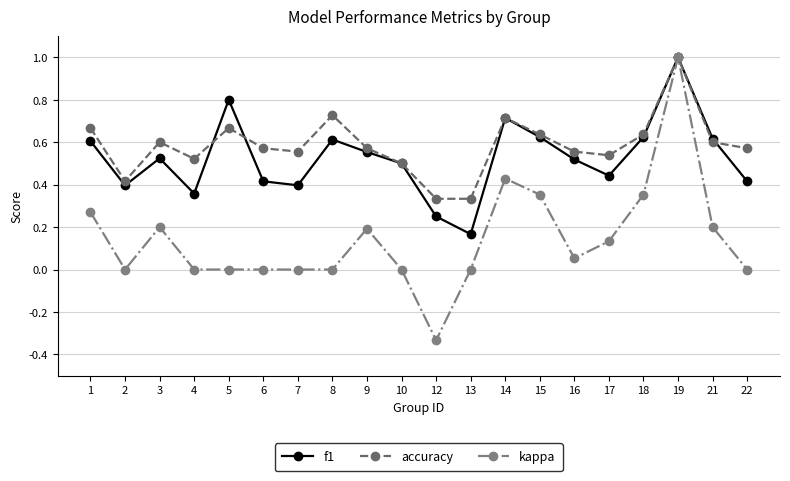

Which series has the largest total across all categories?

accuracy